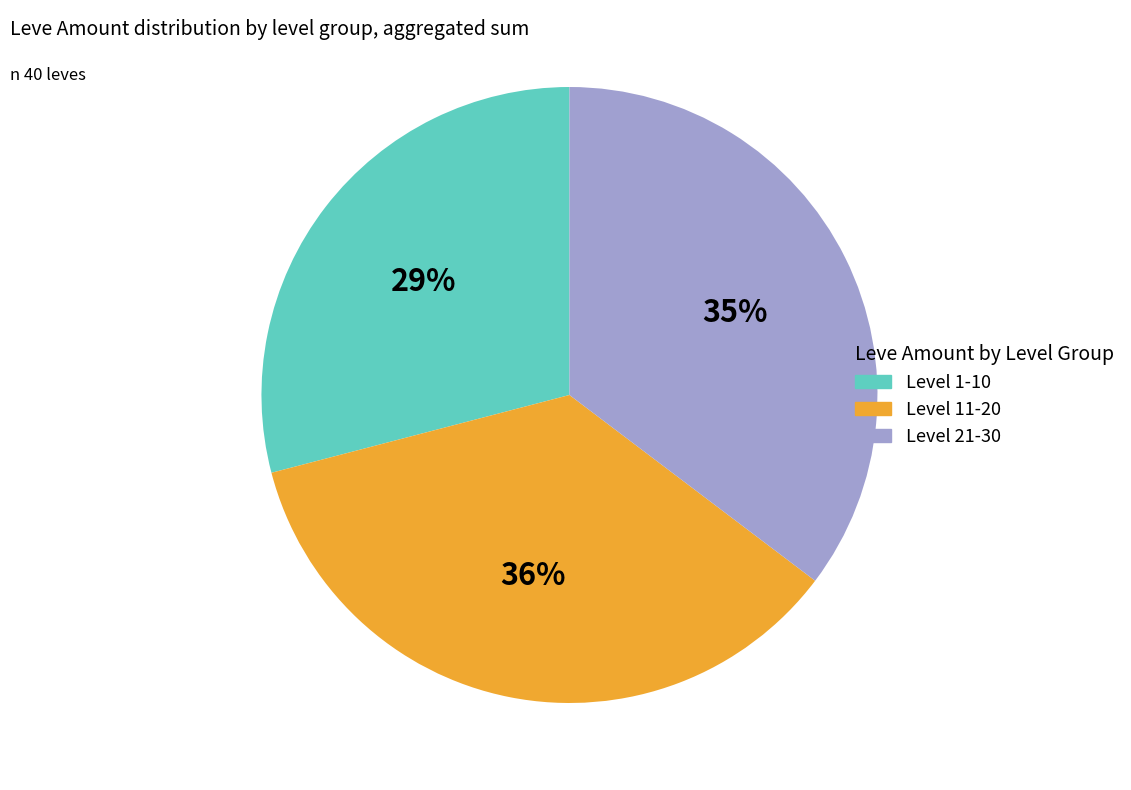

Is there any slice that represents more than half of the pie?

No